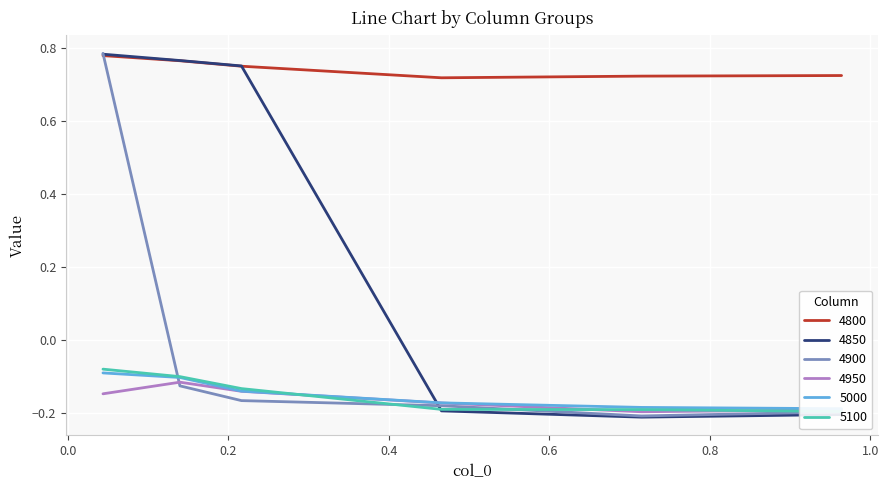

At which label does 4950 reach its minimum?

0.7150684931506849